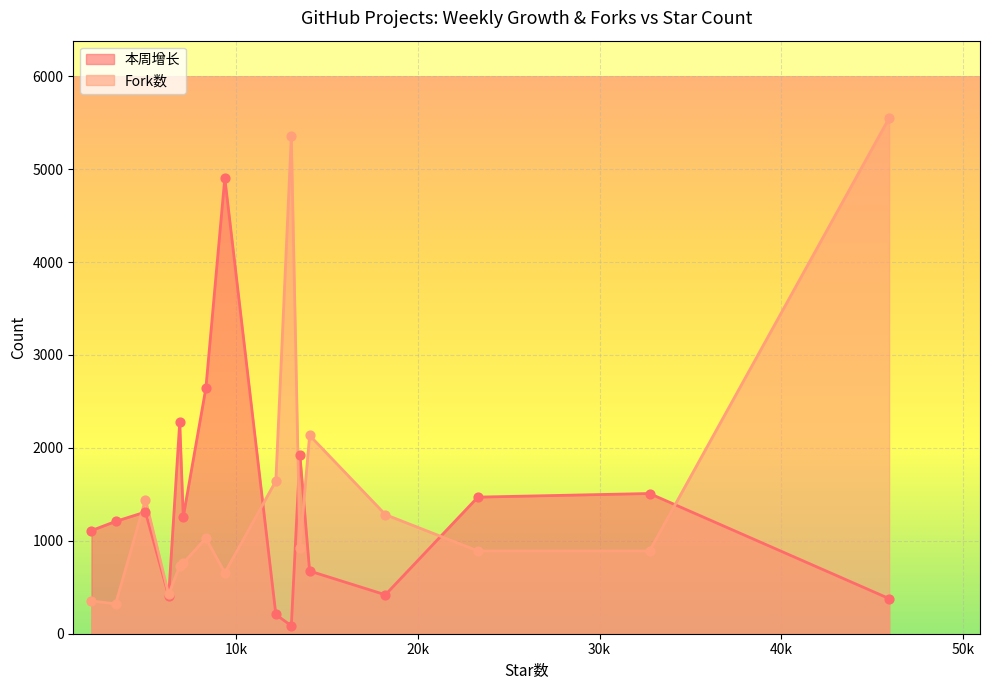

Which series has the largest total across all categories?

Fork数